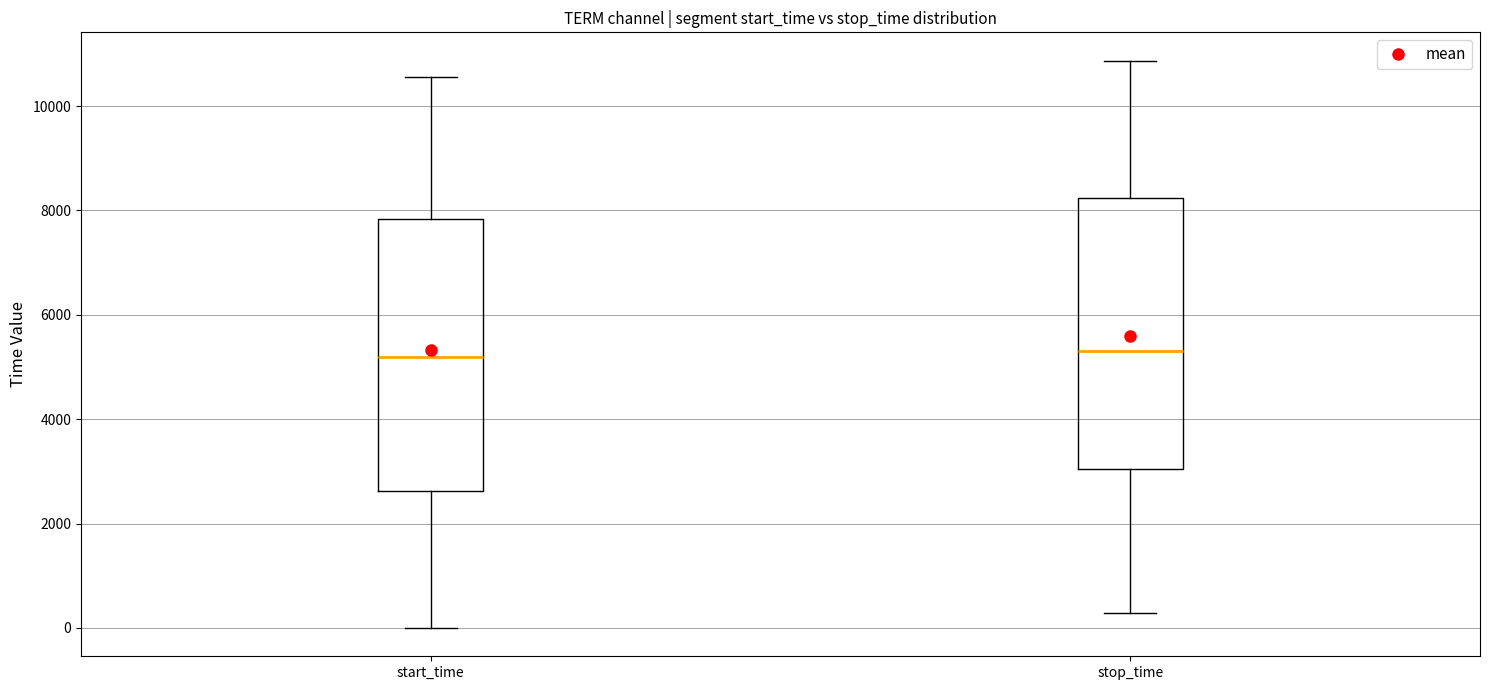

Where does the upper whisker of the box for start_time end on the y-axis? The values are not printed on the chart, so give them approximately, as read against the axis.

10600